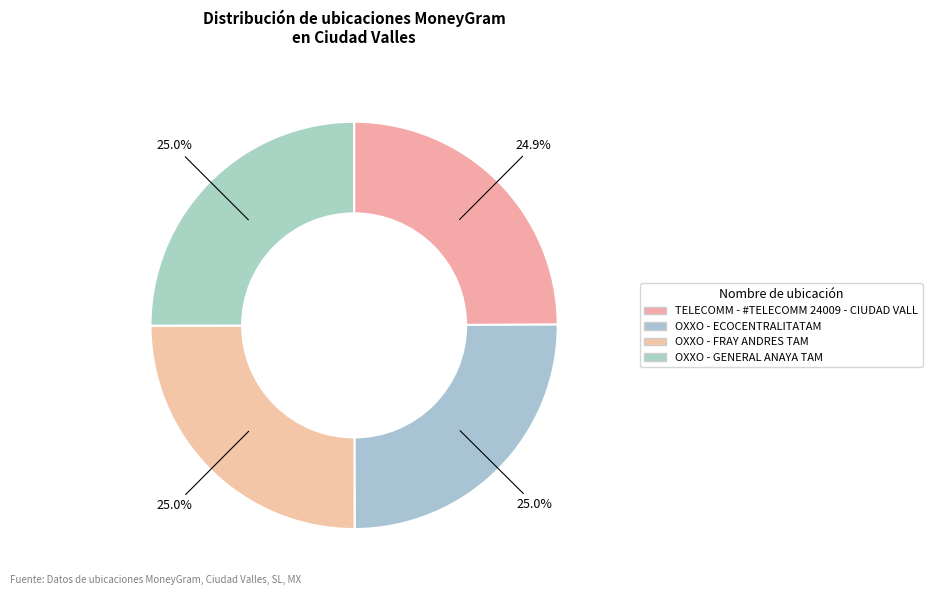

Do TELECOMM - #TELECOMM 24009 - CIUDAD VALL and OXXO - GENERAL ANAYA TAM together represent more than half of the pie?

No